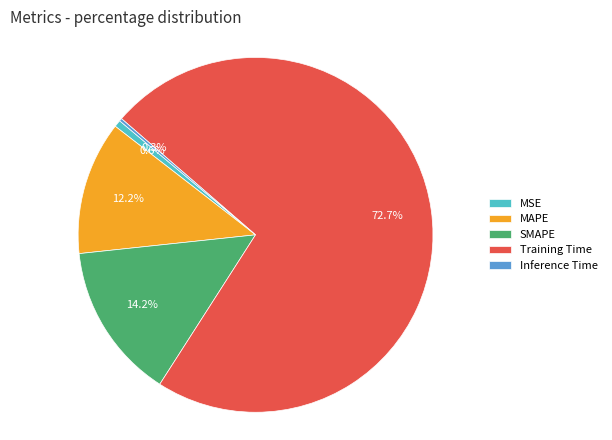

Is there a majority slice in this chart?

Yes